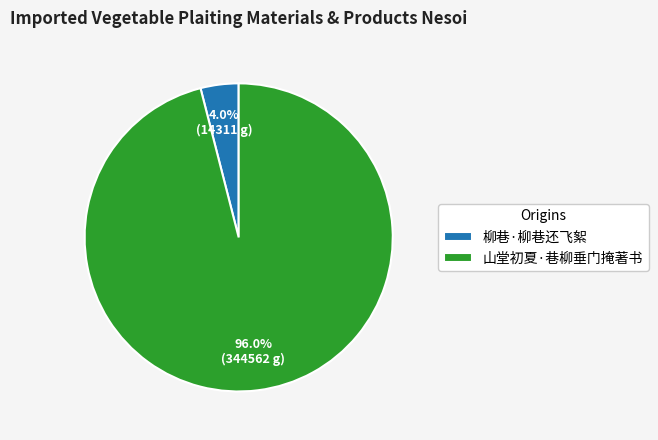

What is the largest slice in the pie chart?

山堂初夏·巷柳垂门掩著书